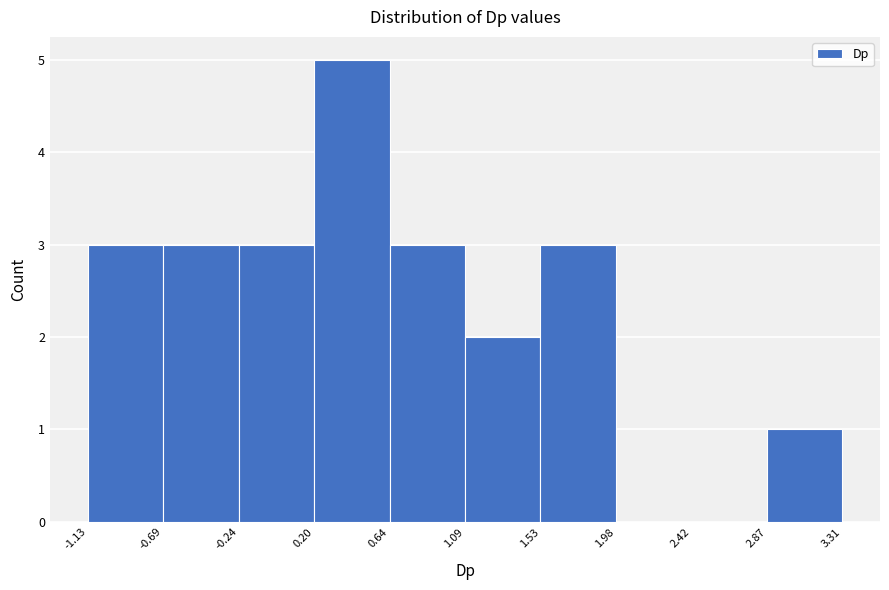

Reading left to right, list every bar in this chart as the range it spans on the x-axis followed by its height. The values are not printed on the chart, so give them approximately, as read against the axis.

-1.13 to -0.69: 3
-0.69 to -0.24: 3
-0.24 to 0.20: 3
0.20 to 0.64: 5
0.64 to 1.09: 3
1.09 to 1.53: 2
1.53 to 1.98: 3
1.98 to 2.42: 0
2.42 to 2.87: 0
2.87 to 3.31: 1